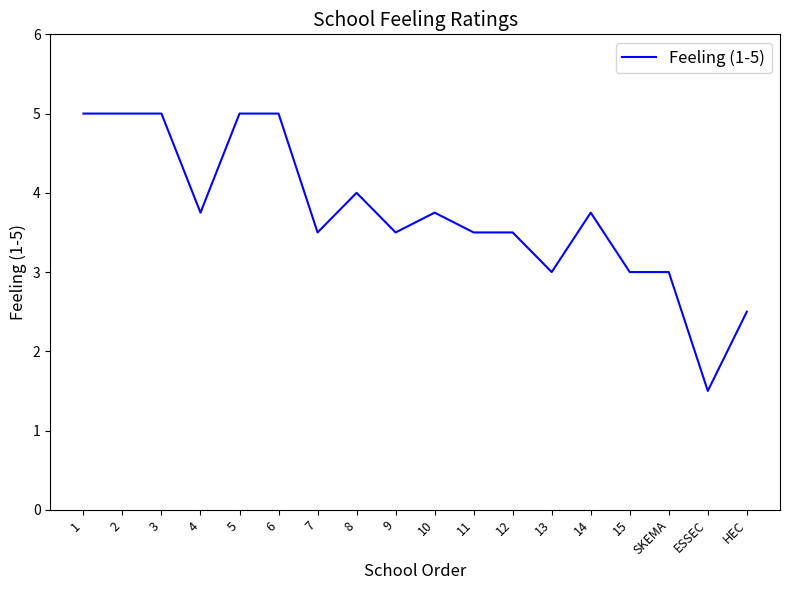

Which category has the lowest value across all series?

ESSEC